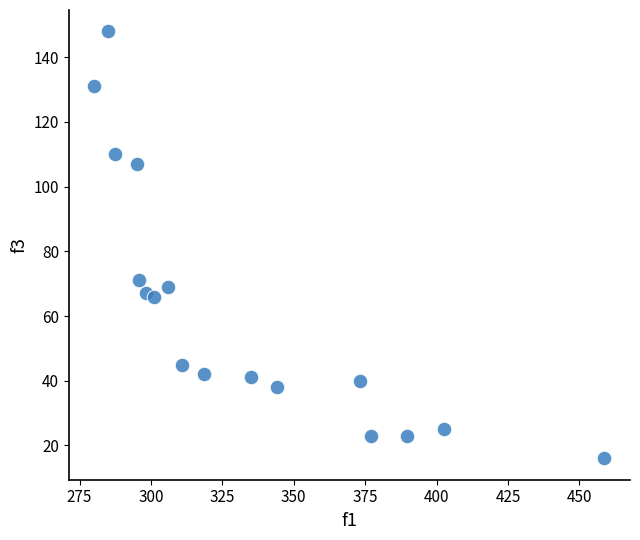

What Y value in the scatter plot is closest to 82?

71